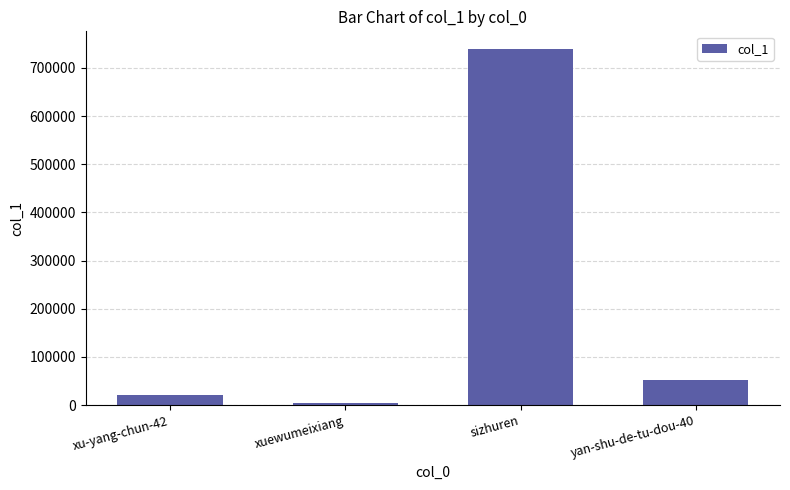

What is the greatest value displayed?

739030